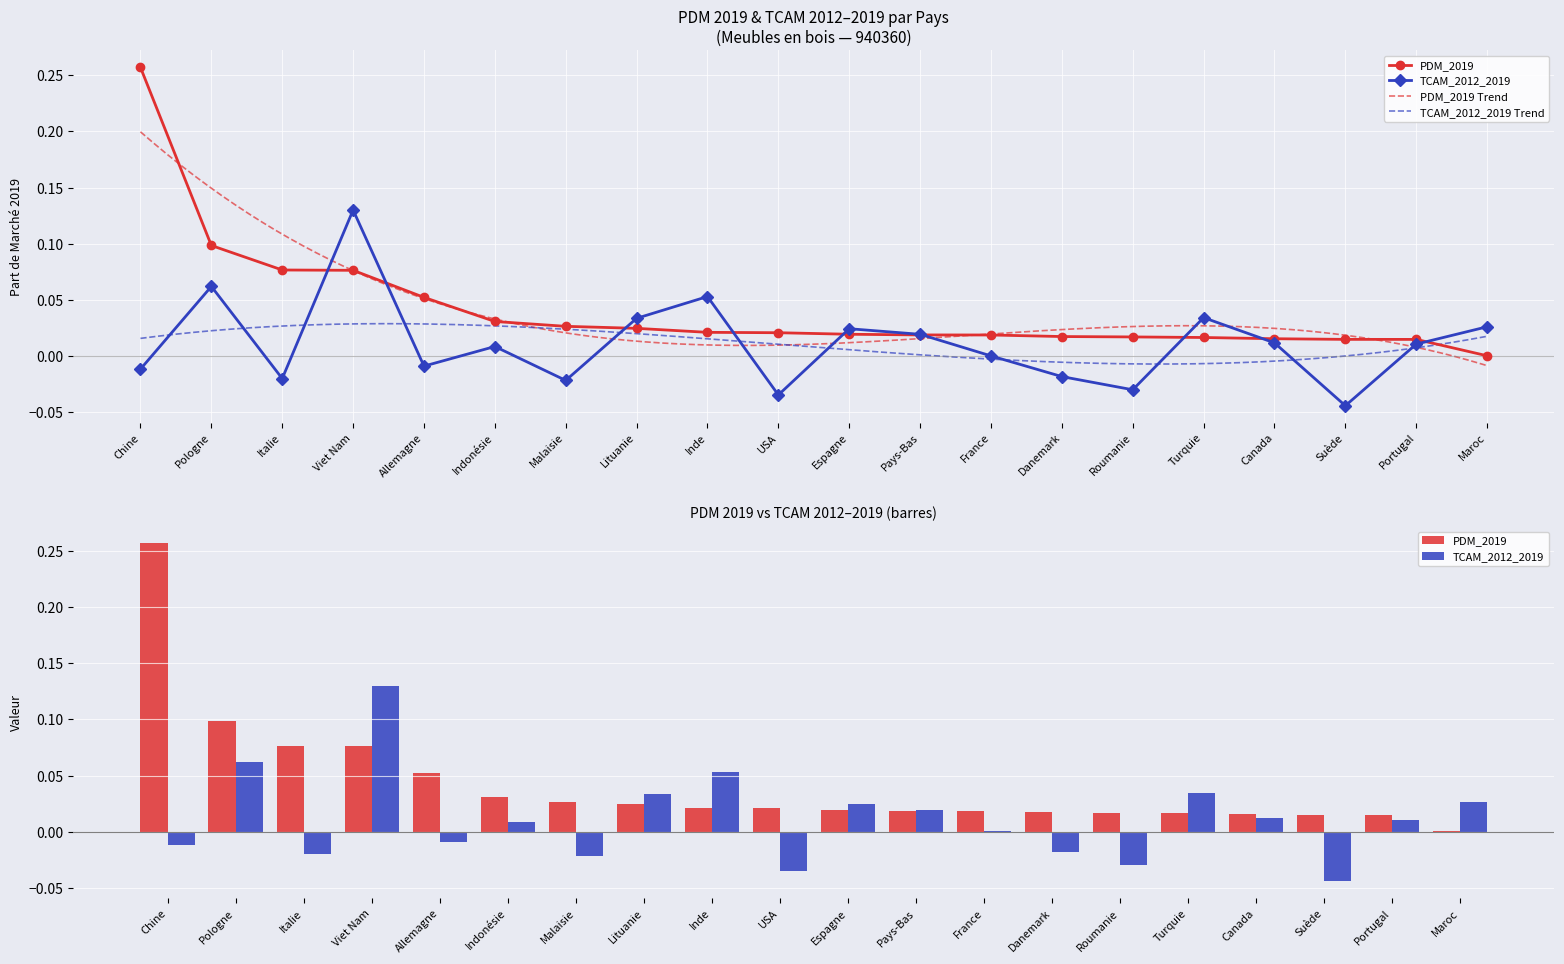

What are all the series names shown in the legend?

PDM_2019, TCAM_2012_2019